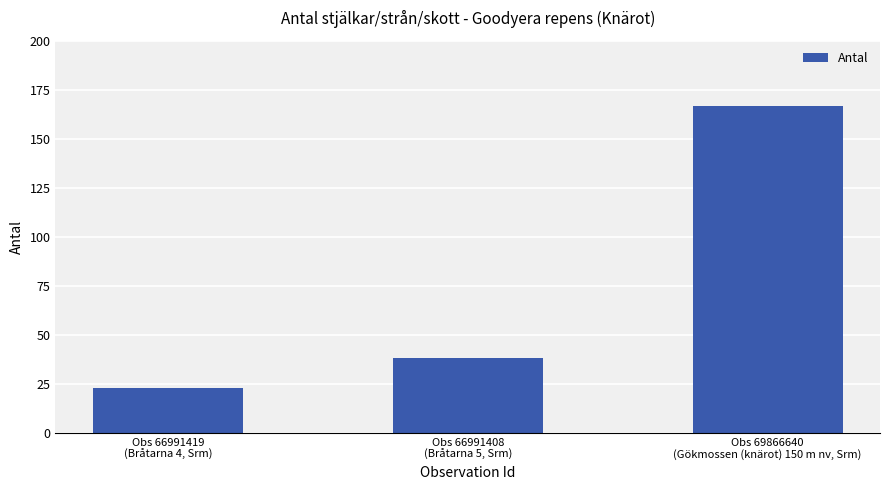

What is the label of the 3rd bar from the right?

Obs 66991419
(Bråtarna 4, Srm)